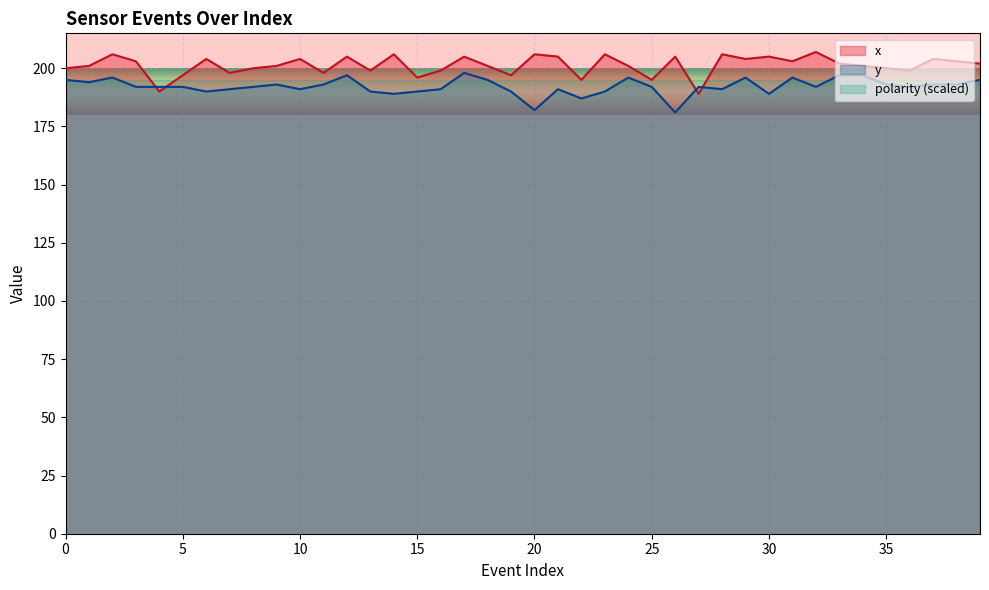

Between 15 and 14, which is larger?

14